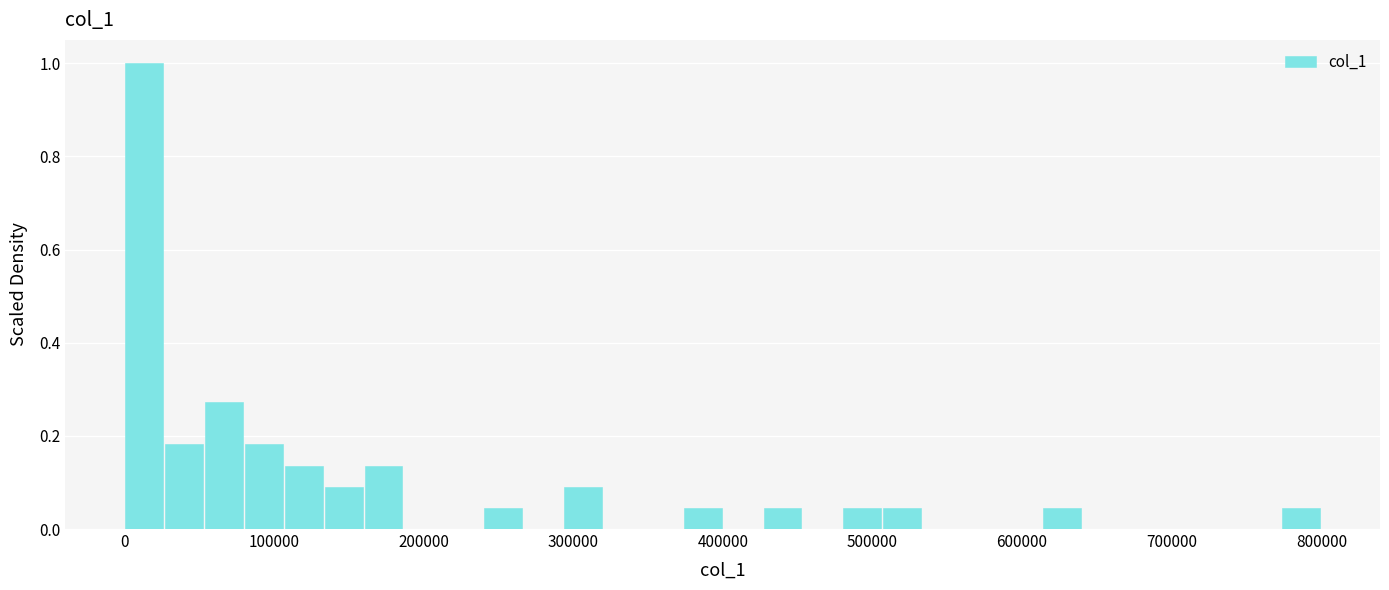

Around what value on the x-axis is the tallest bar? Give the approximate position of its centre, as read against the axis.

10000